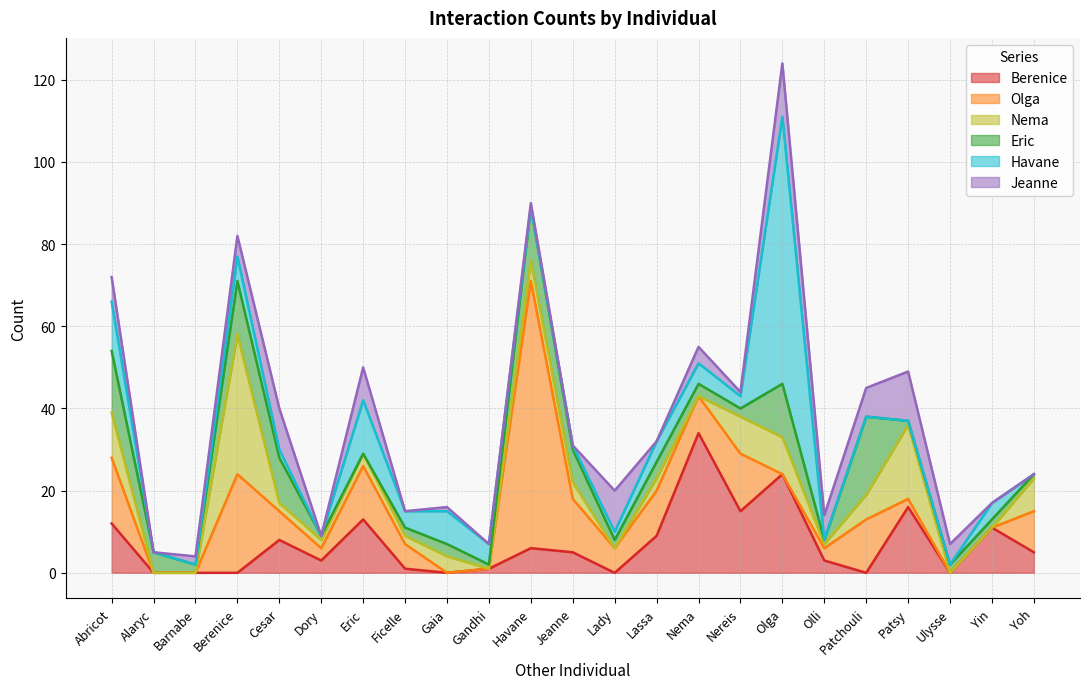

At which label does Havane first exceed 2?

Abricot